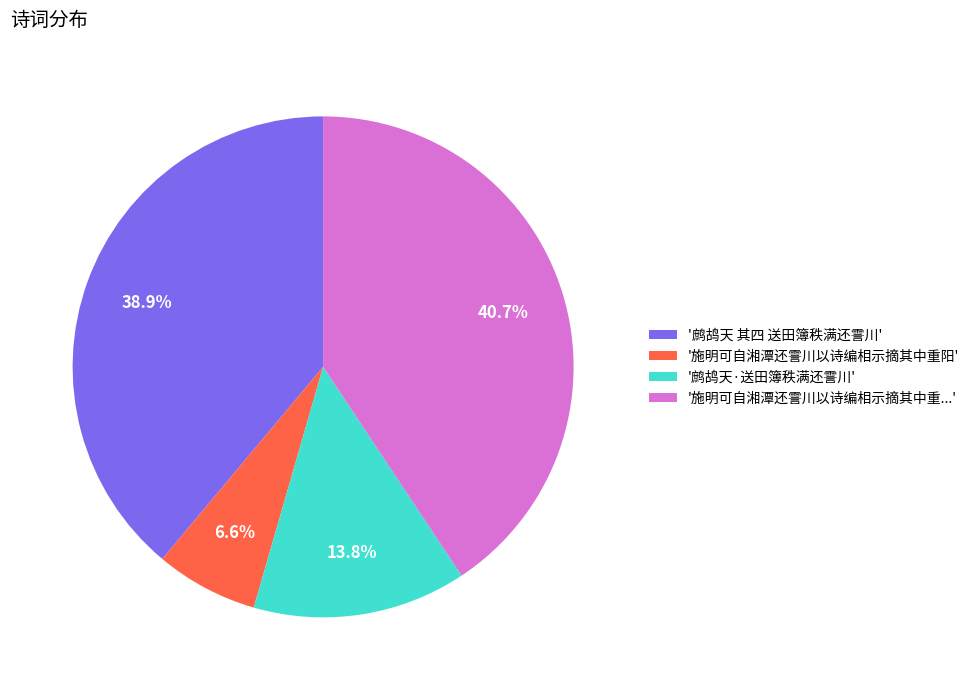

Which slice is the largest?

'施明可自湘潭还霅川以诗编相示摘其中重...'